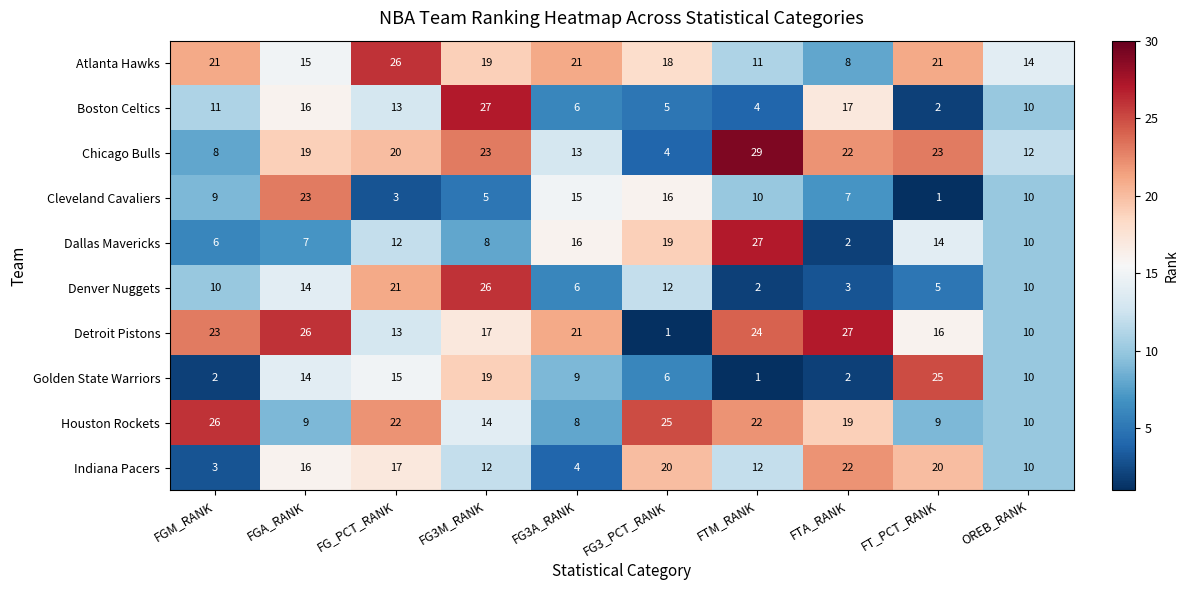

What is the sum of the Cleveland Cavaliers values at FTA_RANK and FGM_RANK?

16